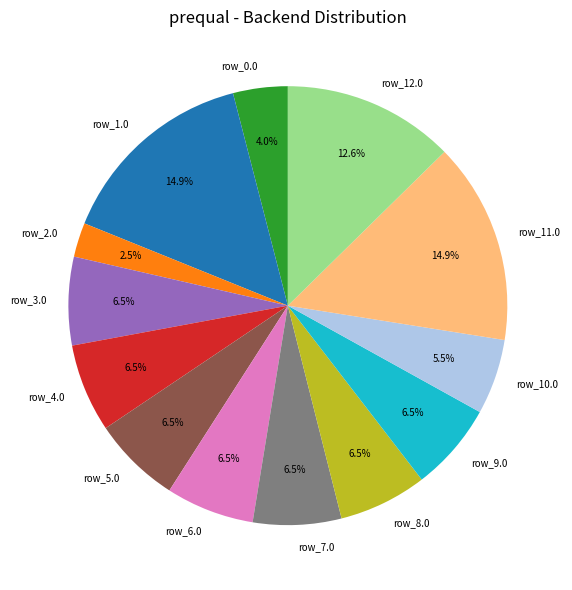

What percentage is NOT represented by row_3.0?

93.5%